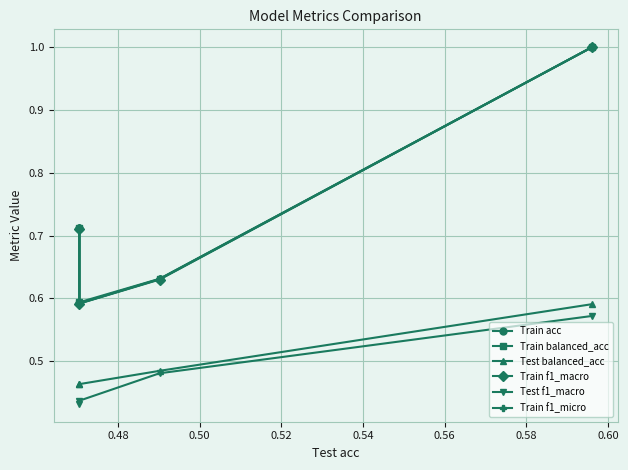

What is the smallest value displayed?

0.4